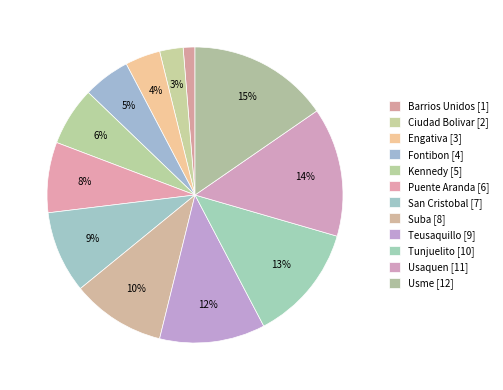

To the nearest percent, what is the difference between the Kennedy and Usme slice percentages?

9%